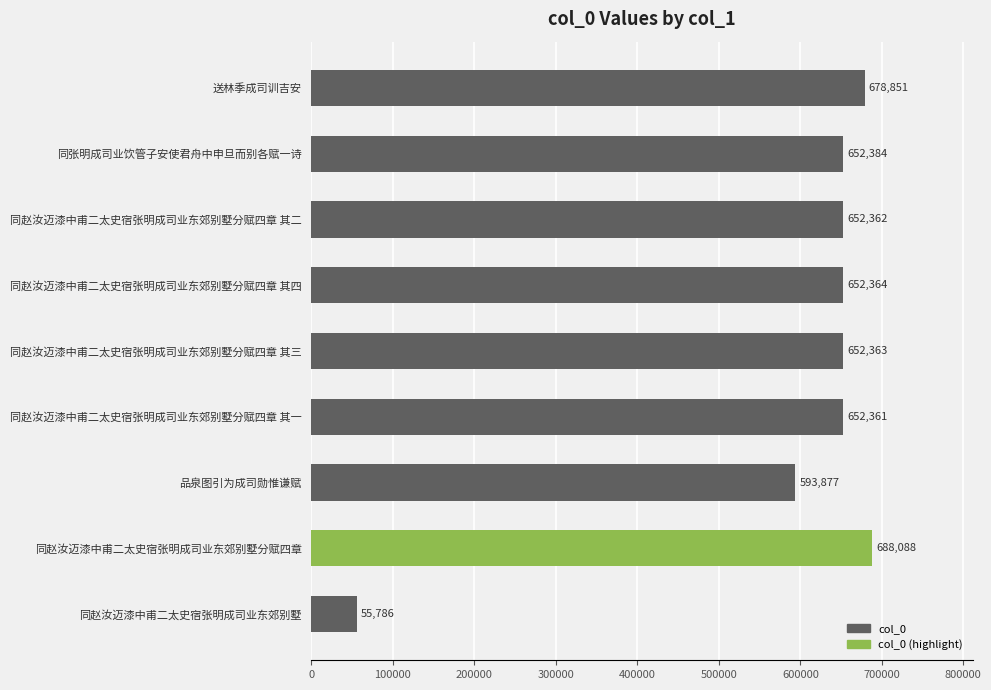

What is the smallest value displayed?

55786